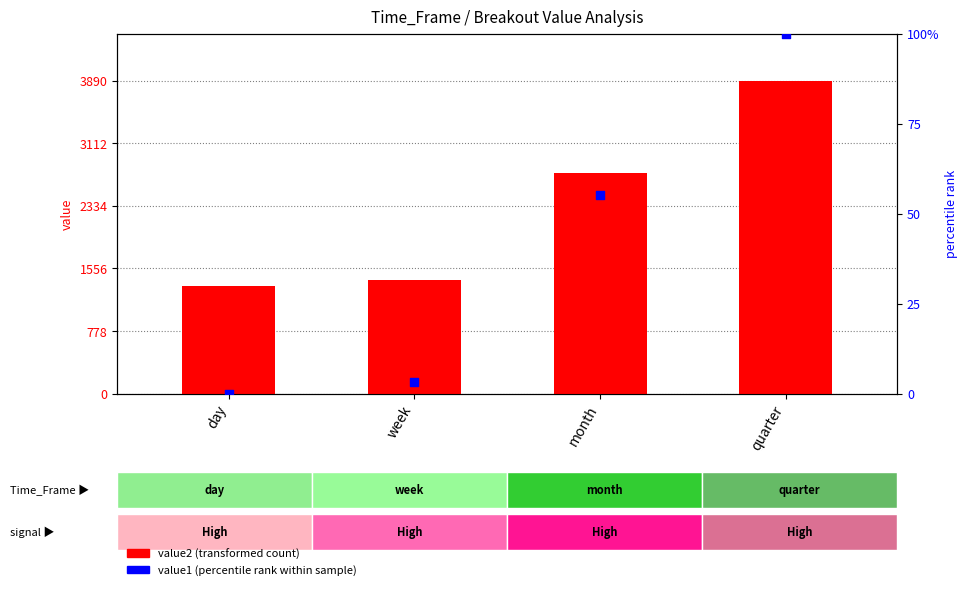

What is the total value across all series at month?

2800.3